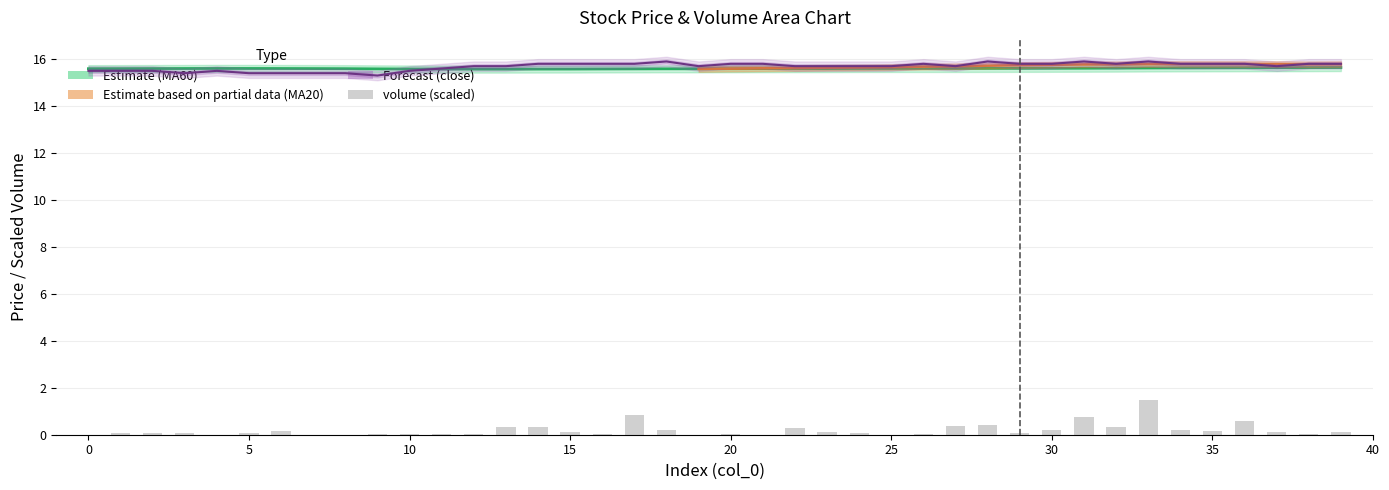

What is the difference between the highest and lowest values at 12?

15.7